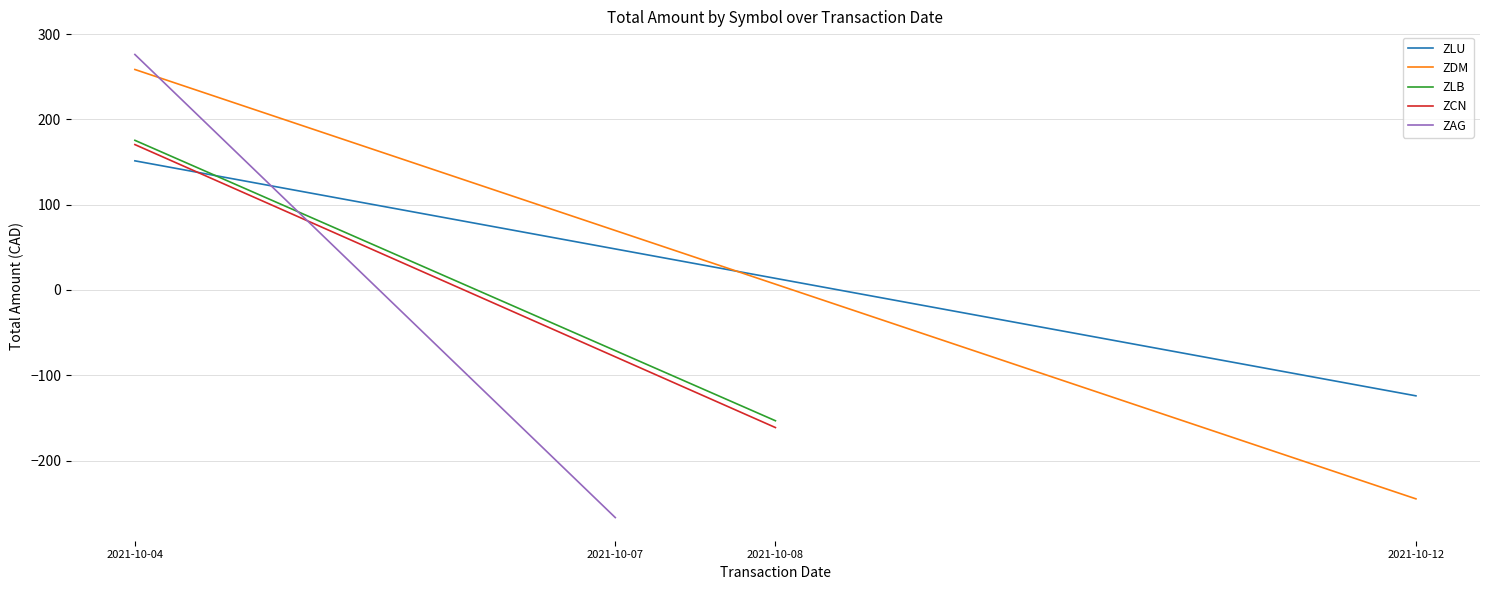

What are all the series names shown in the legend?

ZLU, ZDM, ZLB, ZCN, ZAG